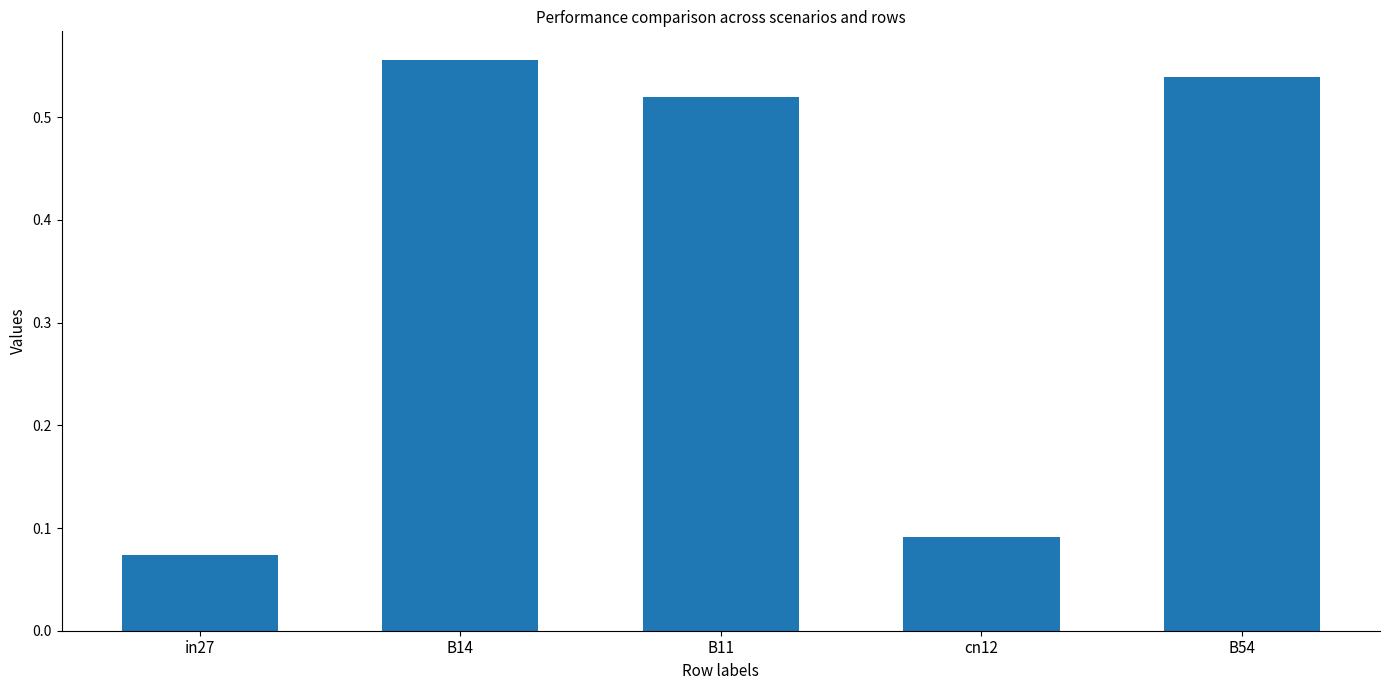

What is the average value?

0.4